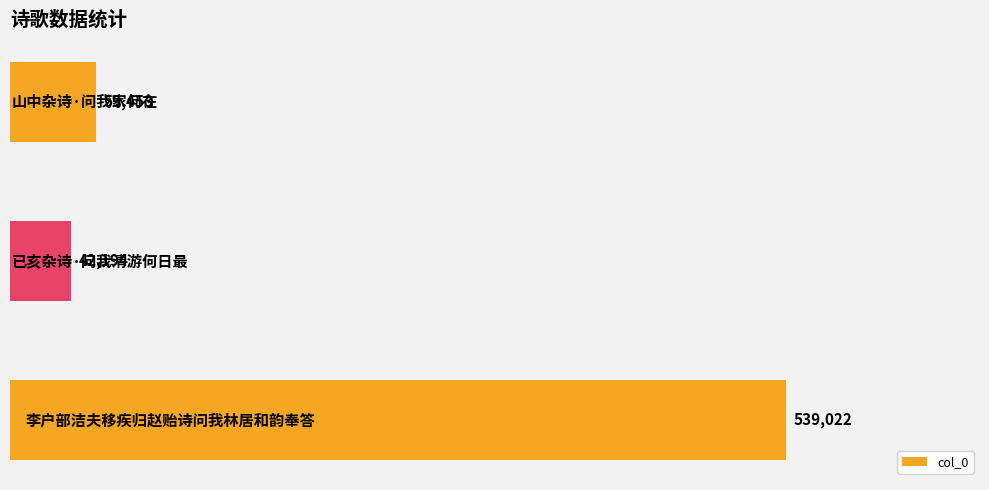

How many values are below 59453?

1